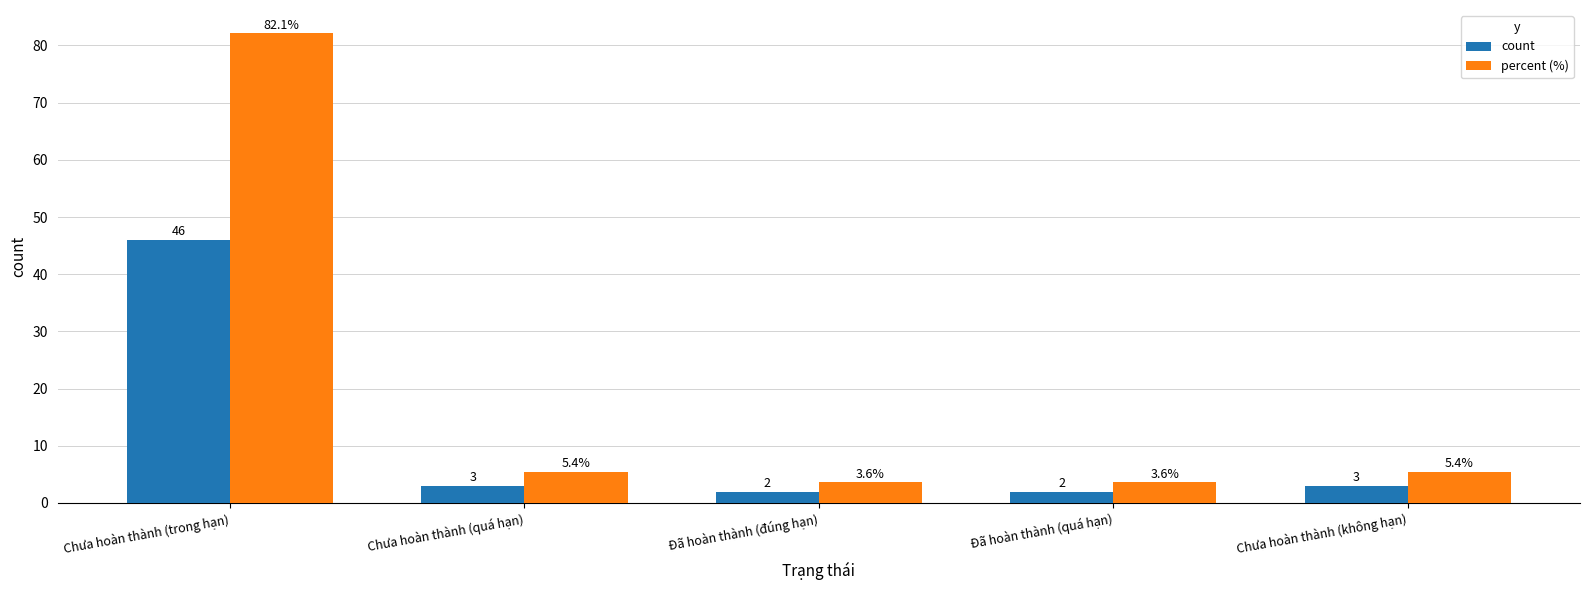

Which series has the widest spread of values?

percent (%)